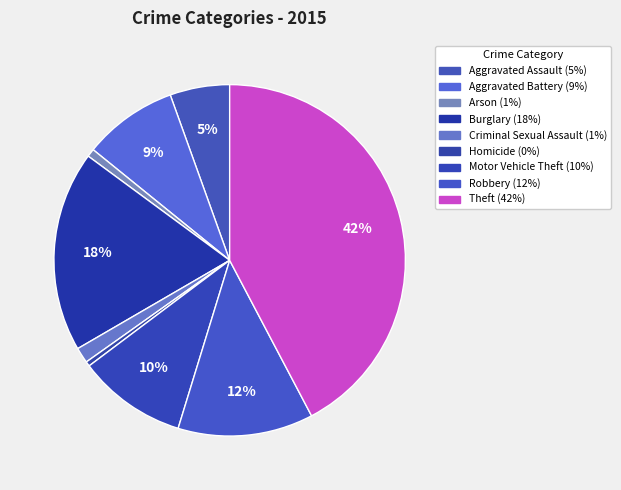

How many segments does this pie chart have?

9